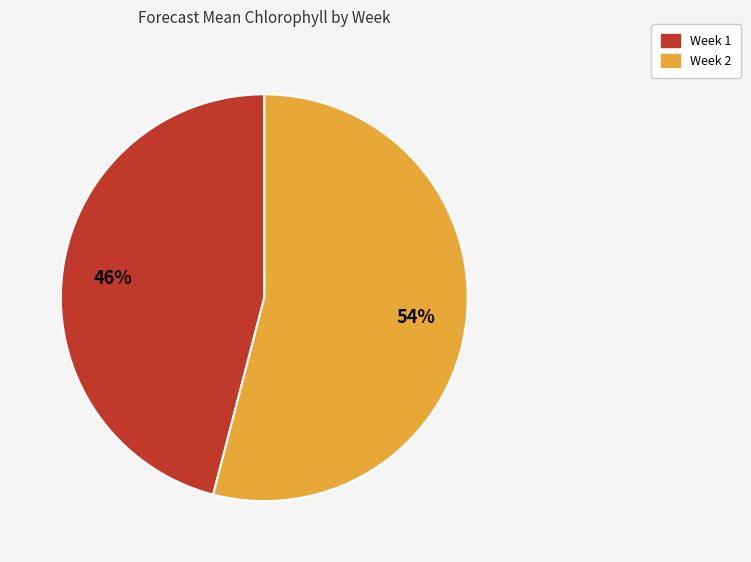

Which slice is the largest?

Week 2